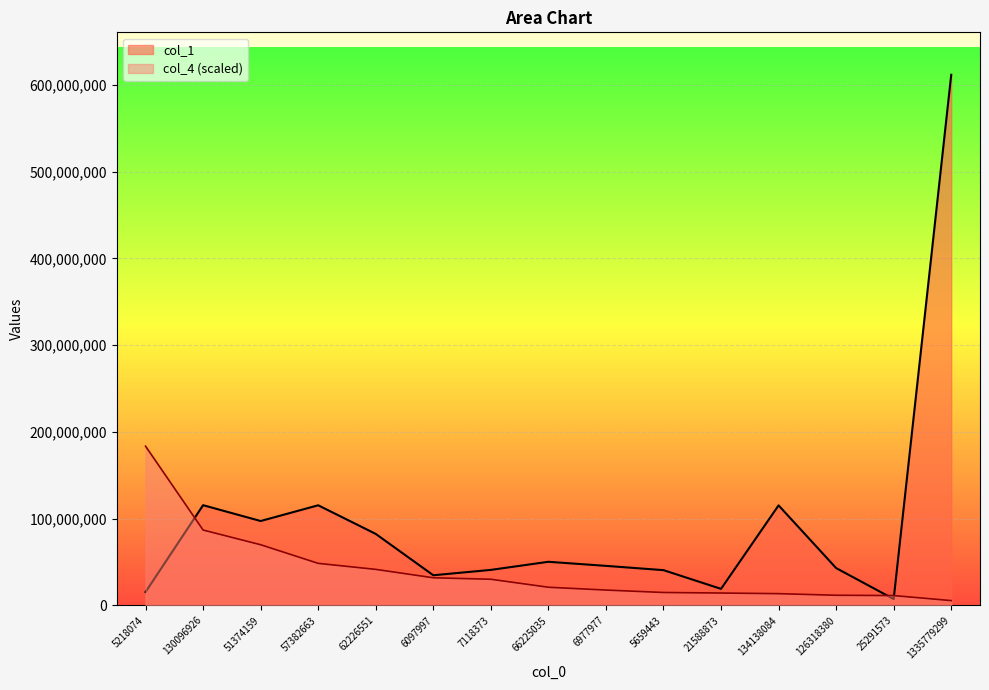

What is the difference between the second highest and minimum values in the col_4 series?

81346952.7